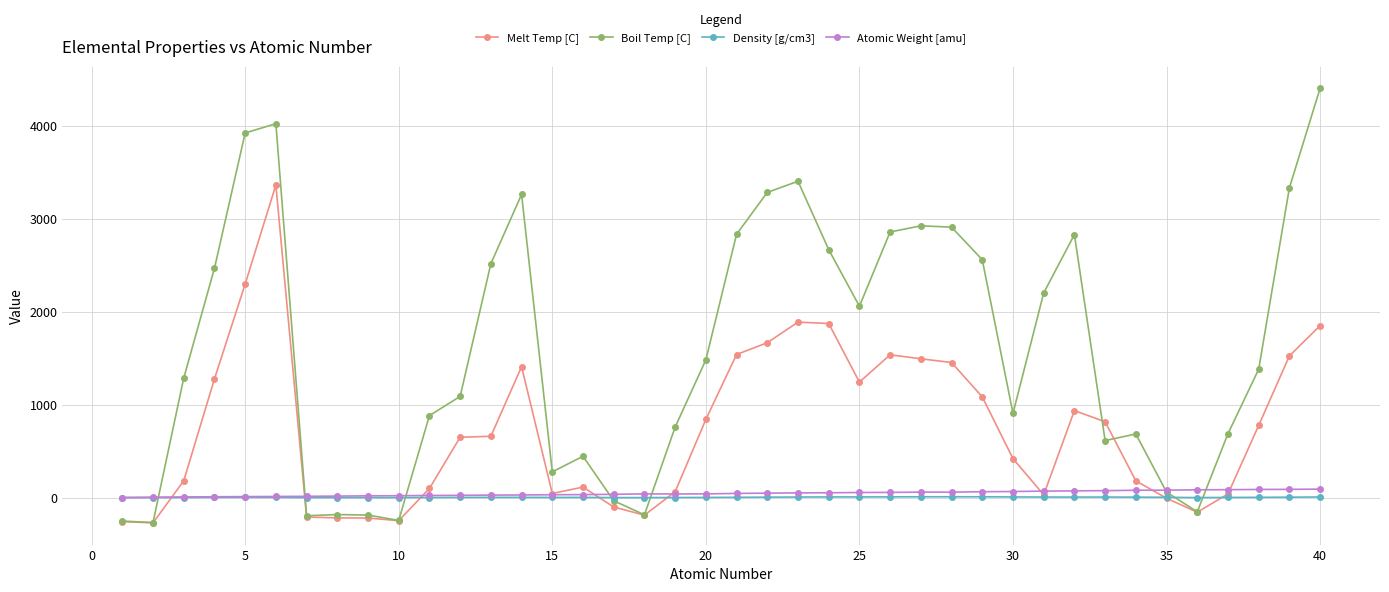

Which series has the largest range (max minus min)?

Boil Temp [C]